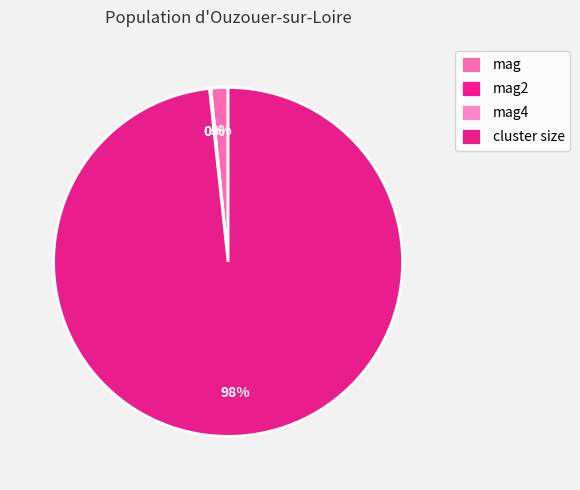

How many slices are in this pie chart?

4